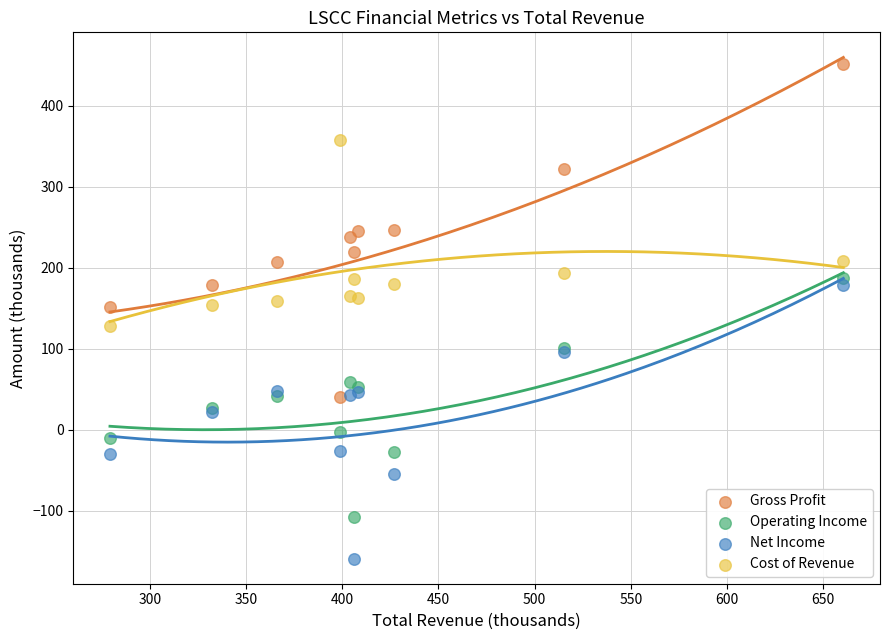

Which series reaches the minimum Y coordinate?

Net Income